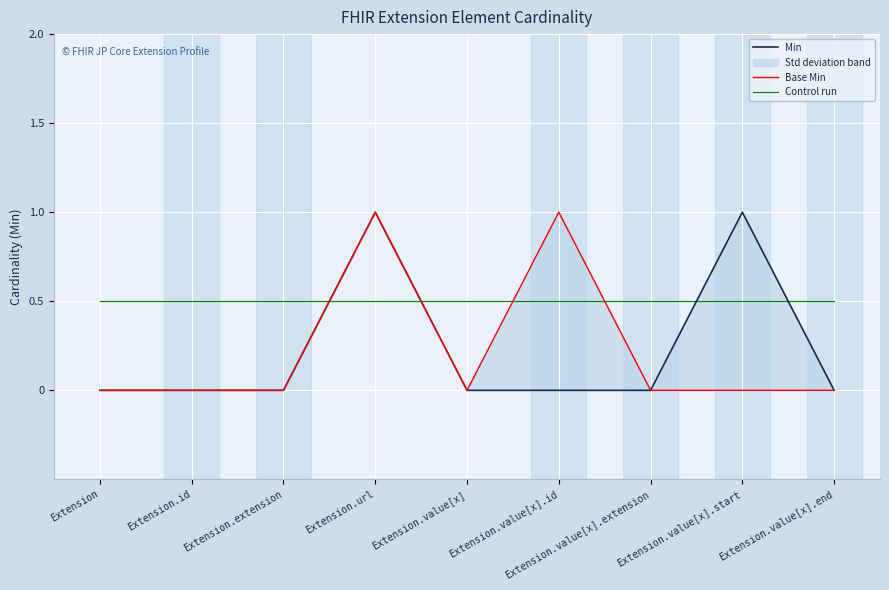

Rank the series at Extension.value[x].id from highest to lowest value.

Base Min, Control run, Min